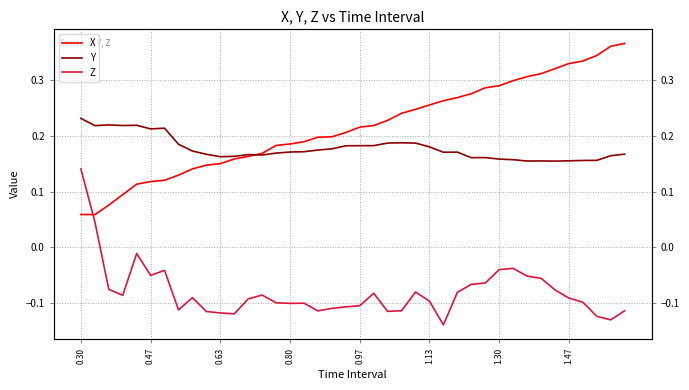

How many values in the Z series are below 0?

38